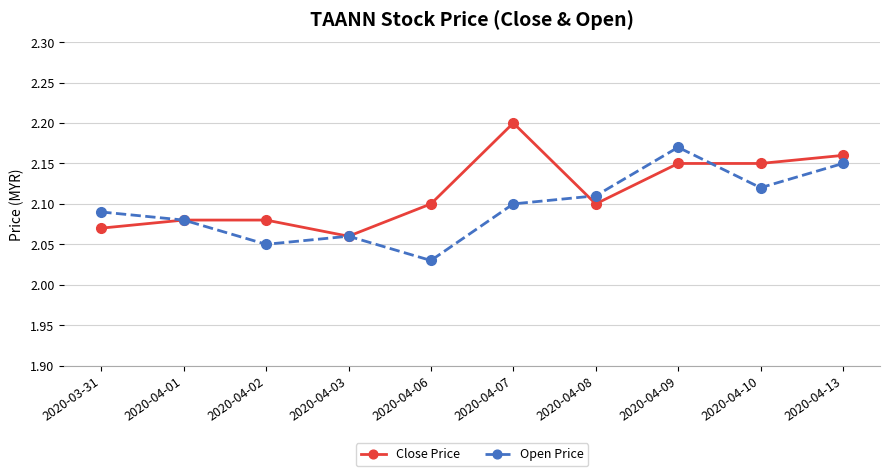

Does the chart display data point markers on the line(s)?

Yes